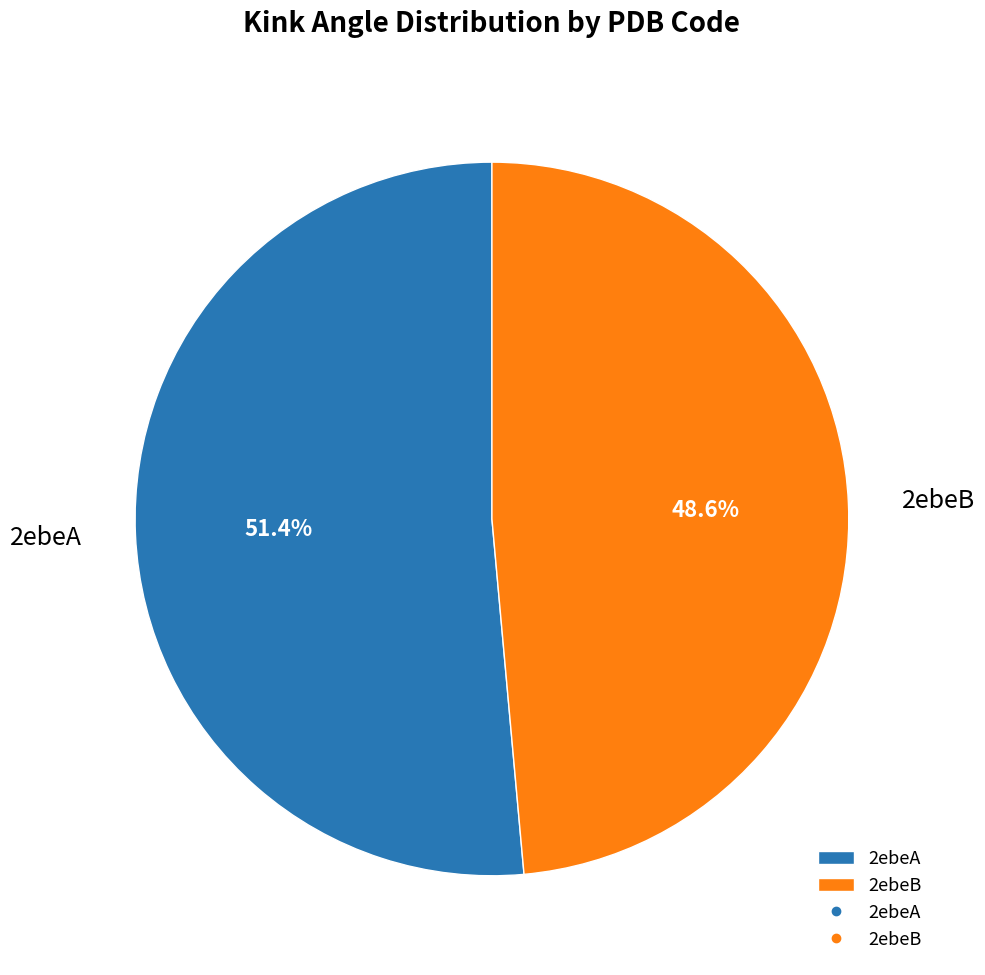

The 2ebeA slice represents 51% of the pie. True or false?

True